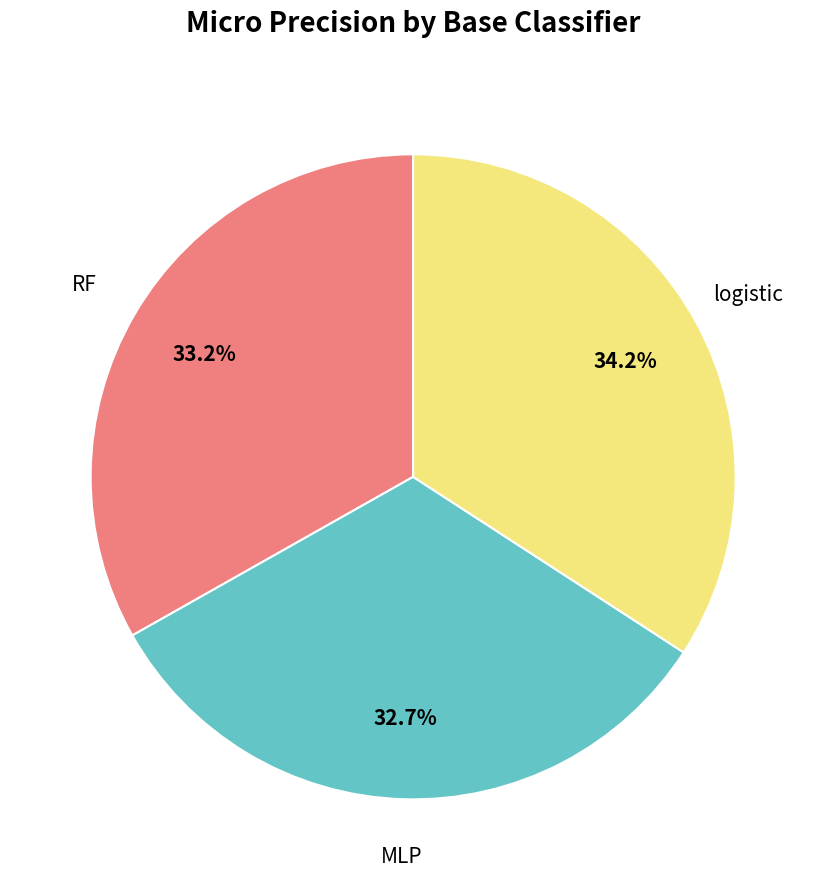

Is there any slice that represents more than half of the pie?

No